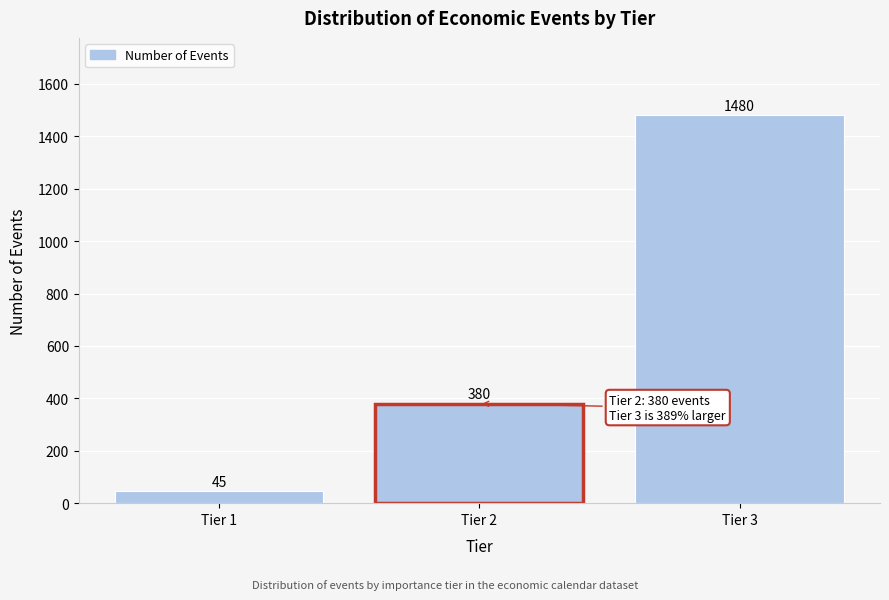

Reading left to right, transcribe all the data shown in this chart.

Tier 1=45	Tier 2=380	Tier 3=1480